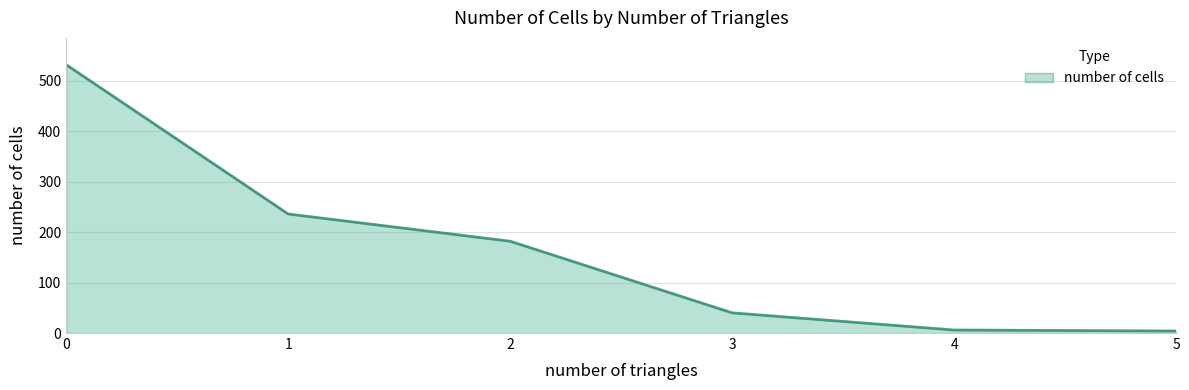

The value at 3 is 10. True or false?

False